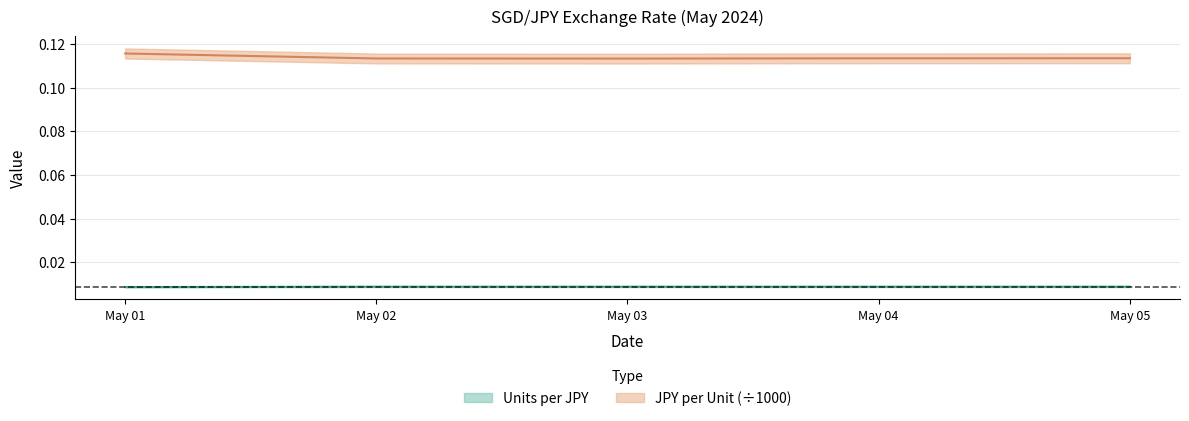

What is the sum of the JPY per Unit values at May 05 and May 02?

0.2